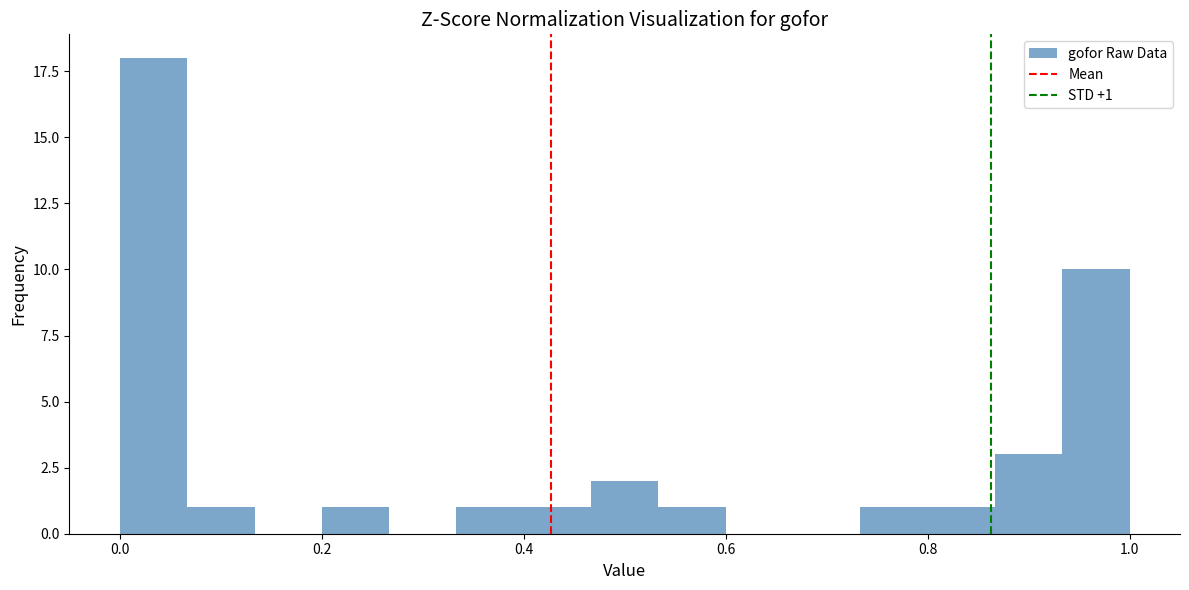

Read against the x-axis, roughly where is the centre of the tallest bar?

0.04